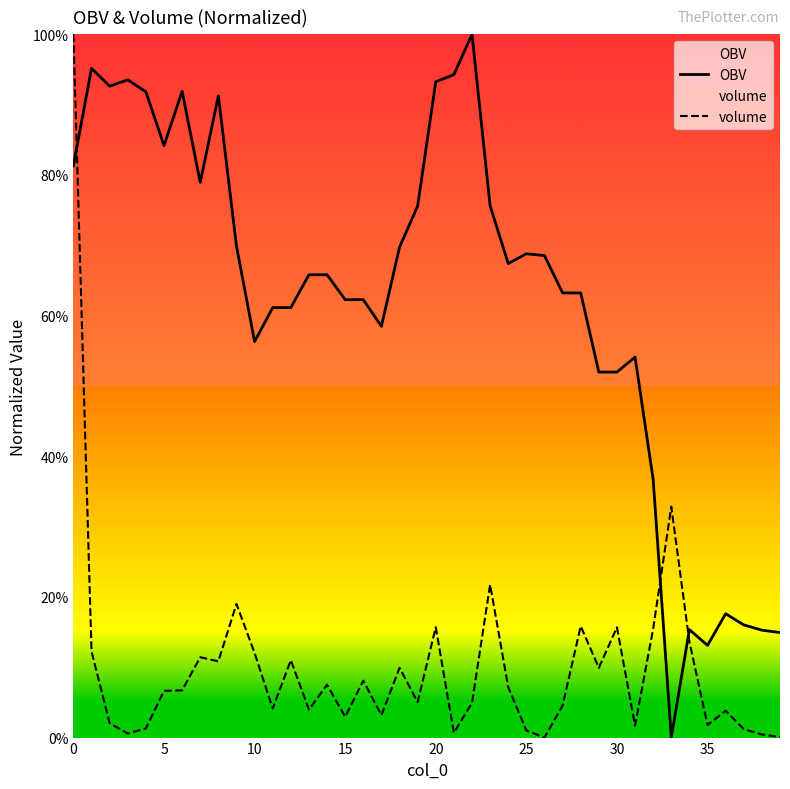

Where is OBV nearest to the value 50?

29